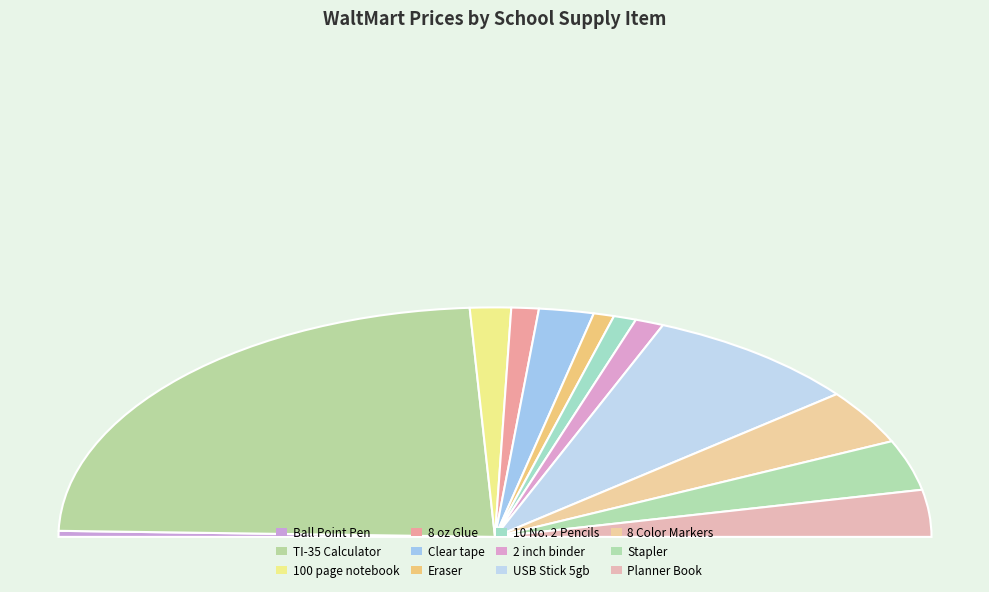

How many slices are in this pie chart?

12